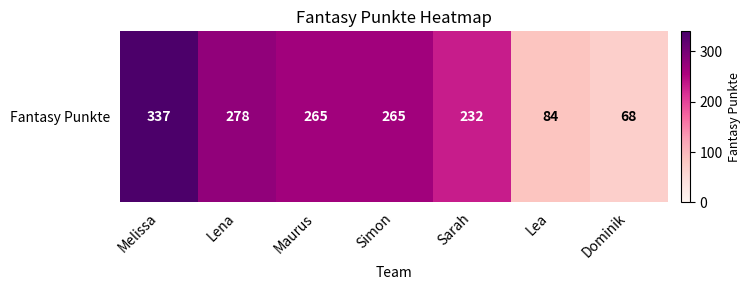

How many data points are less than 265?

3